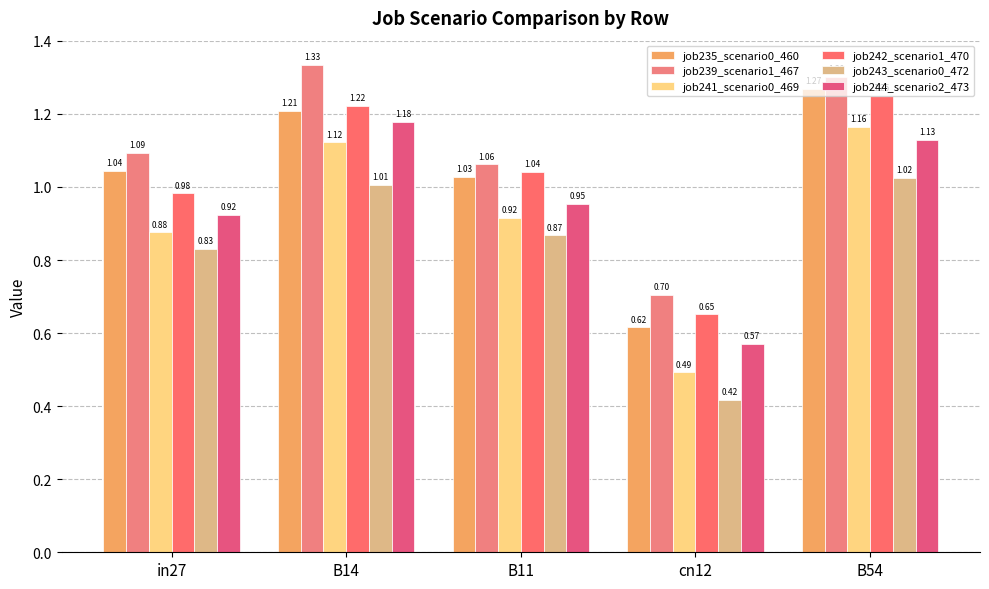

What is the label of the 1st bar from the left?

in27